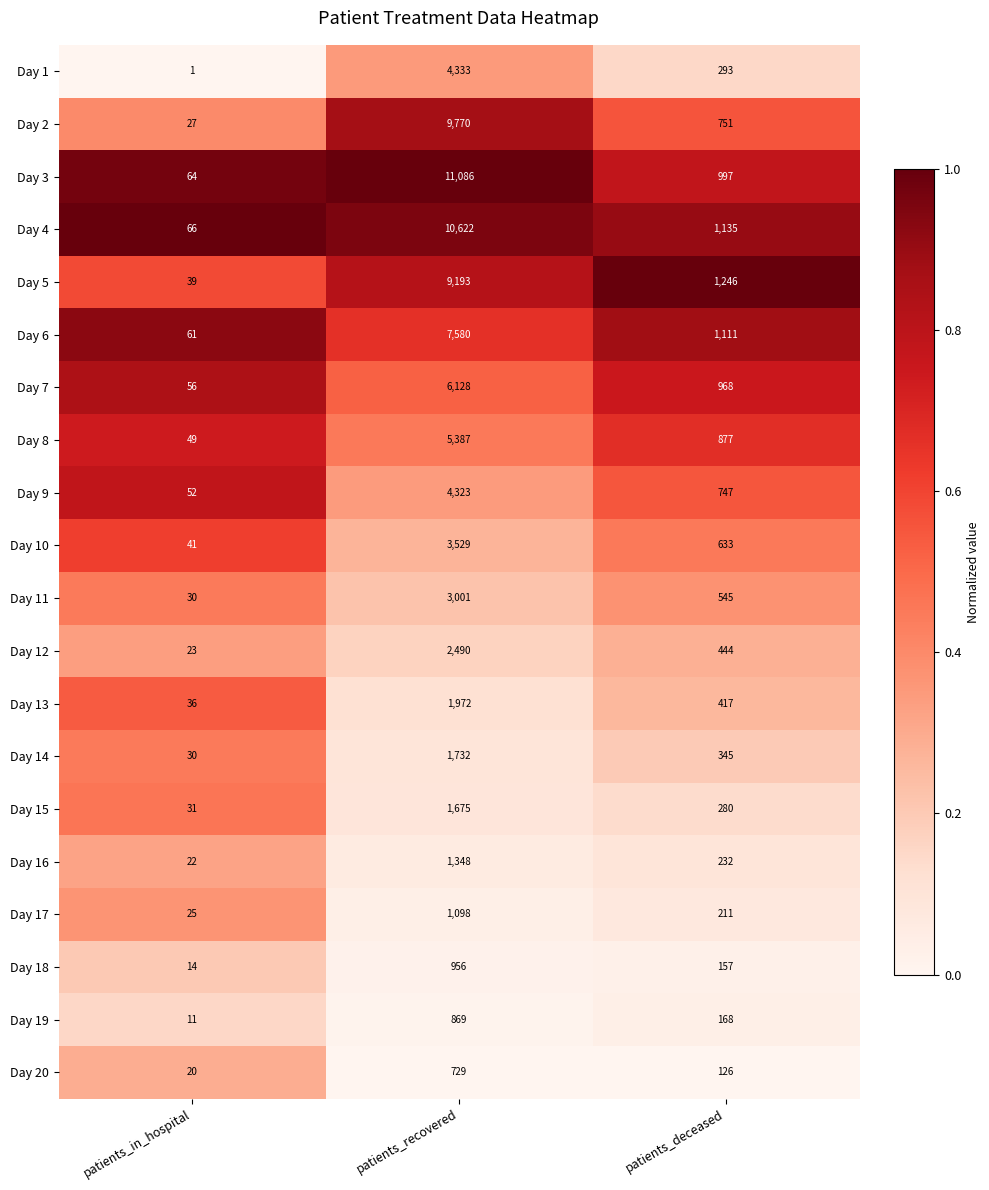

What is the spread (max minus min) of values at patients_in_hospital?

65